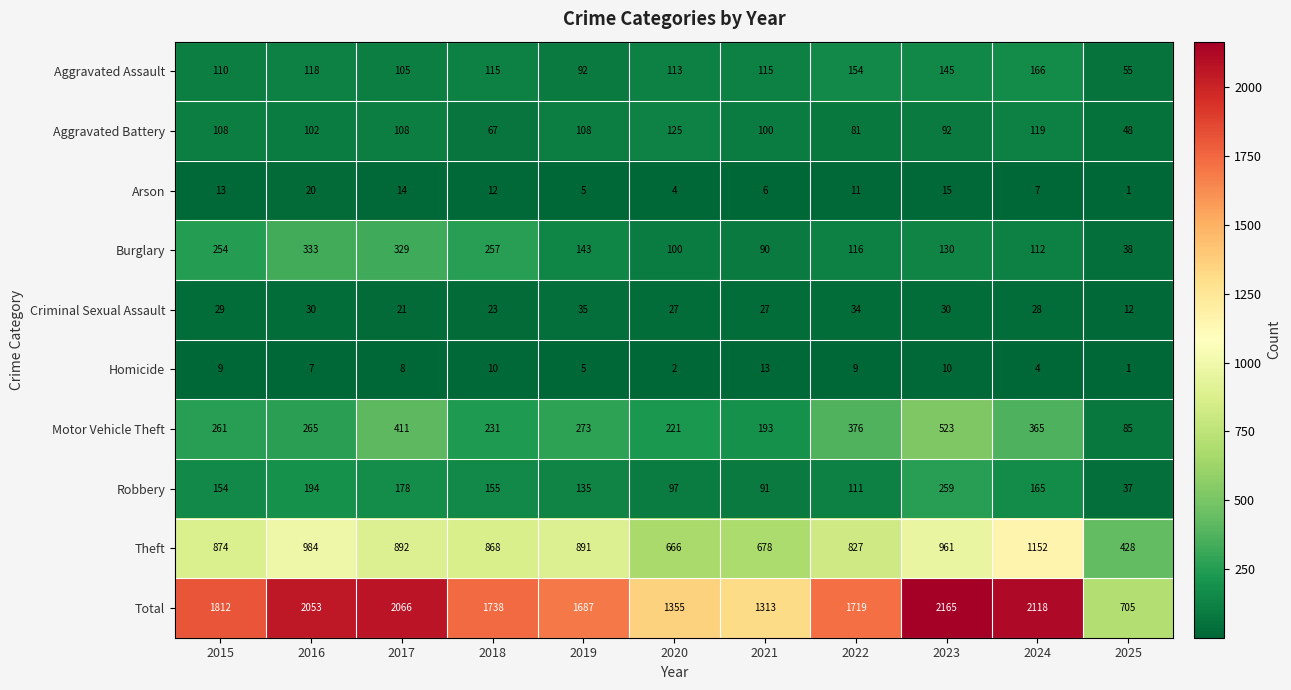

At how many categories does at least one series exceed 303?

11